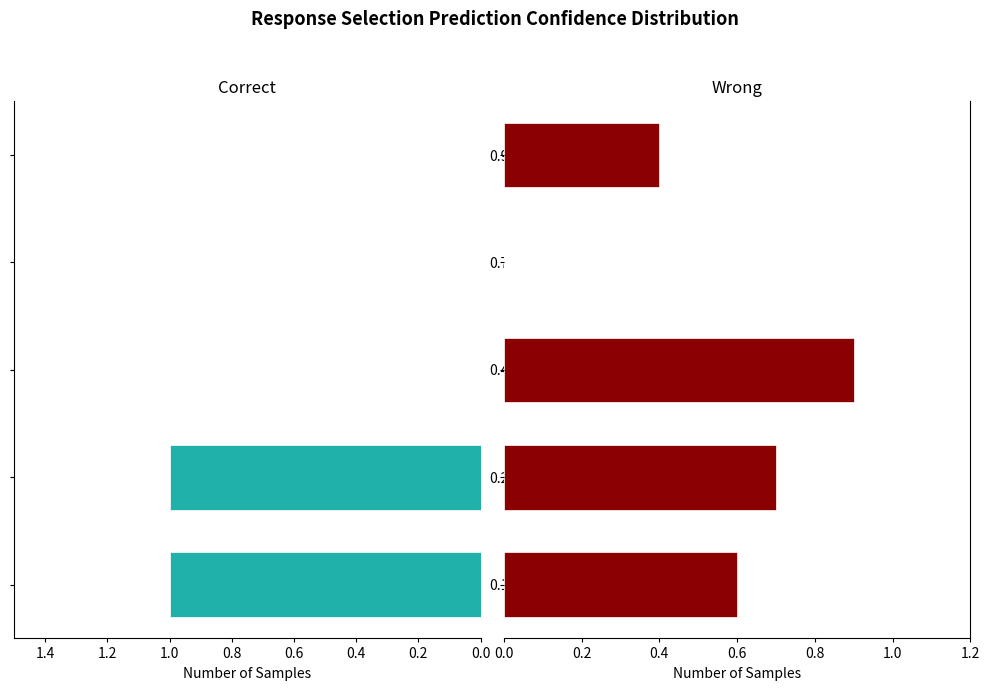

What is the value of the Wrong bar at the 3rd from the left?

0.9